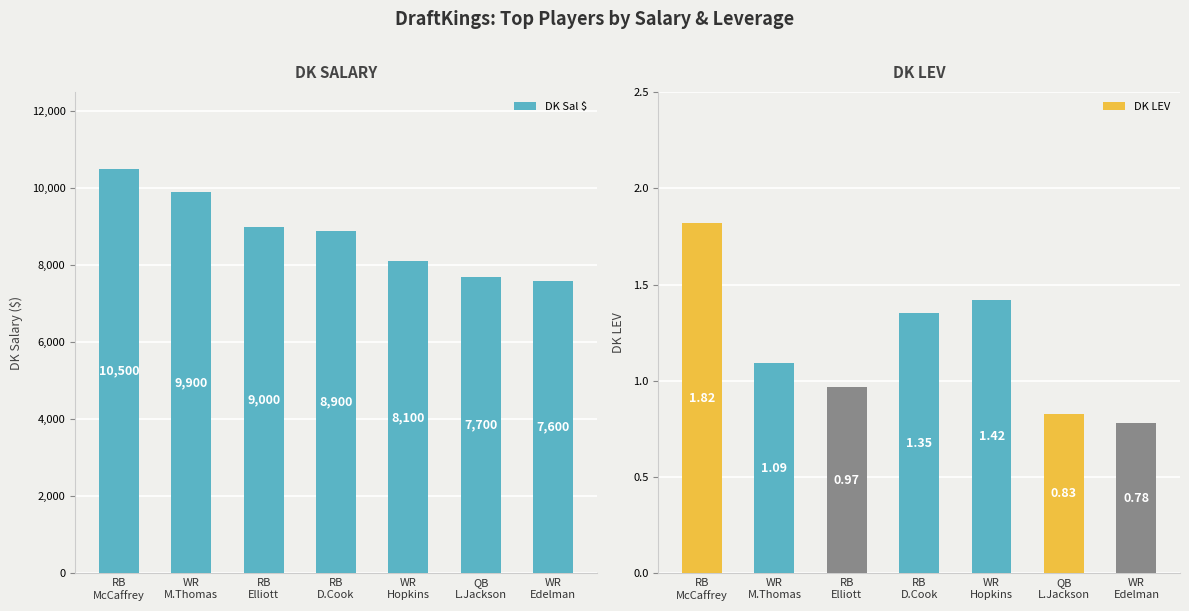

True or false: DK Sal $ has a value of 3541.1 at RB.

False